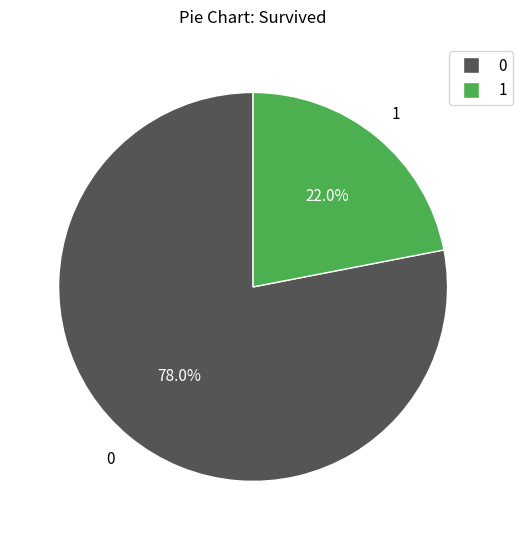

To the nearest percent, what is the difference between the largest and smallest slice percentages?

56%